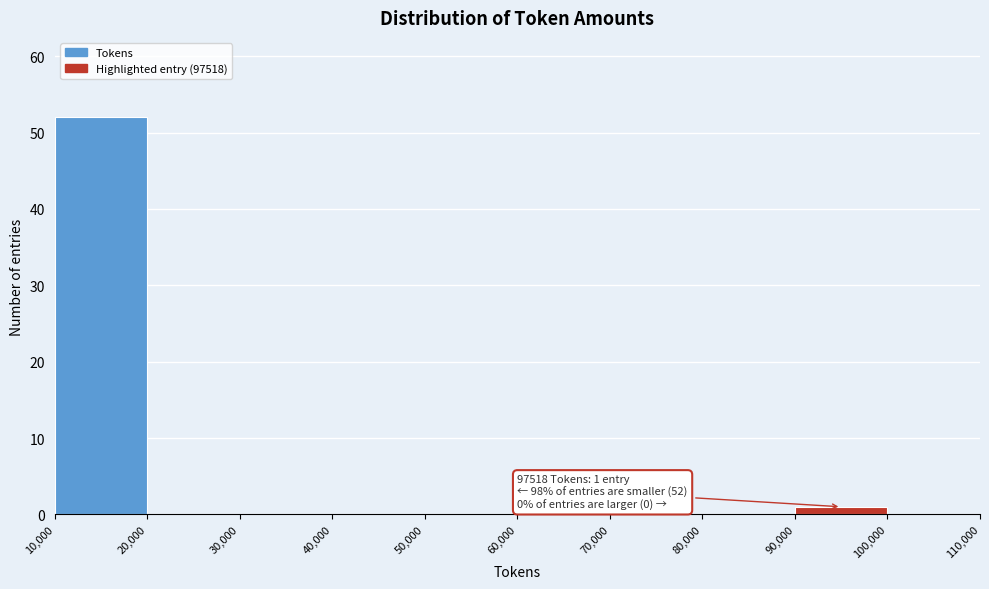

Which range on the x-axis has the tallest bar?

10,000 to 20,000